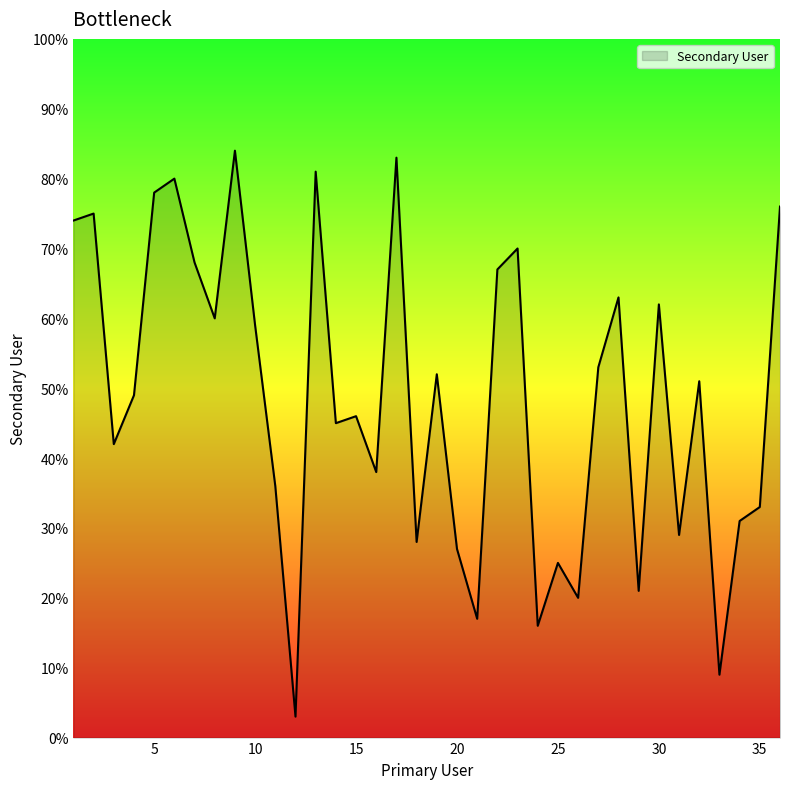

What is the difference between the maximum and minimum values?

81